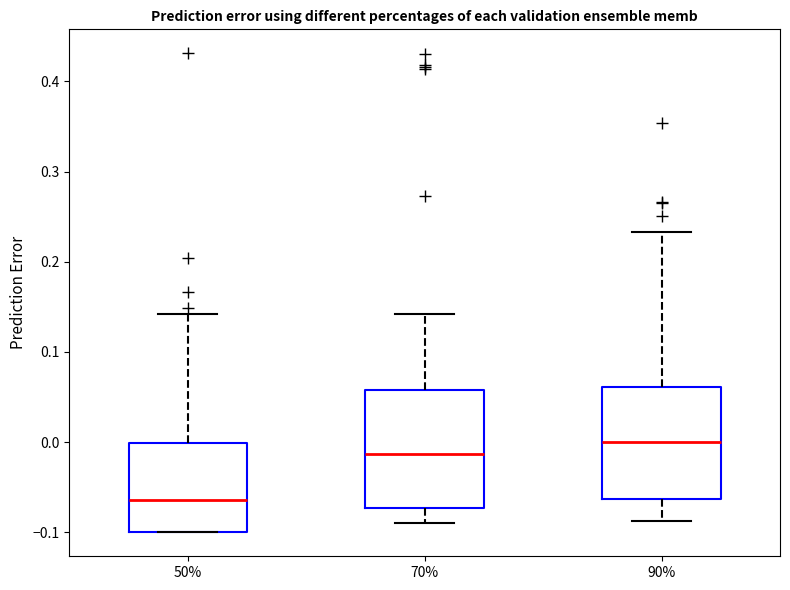

Where does the median line of the box at x = 70% sit on the y-axis? The values are not printed on the chart, so give them approximately, as read against the axis.

-0.01